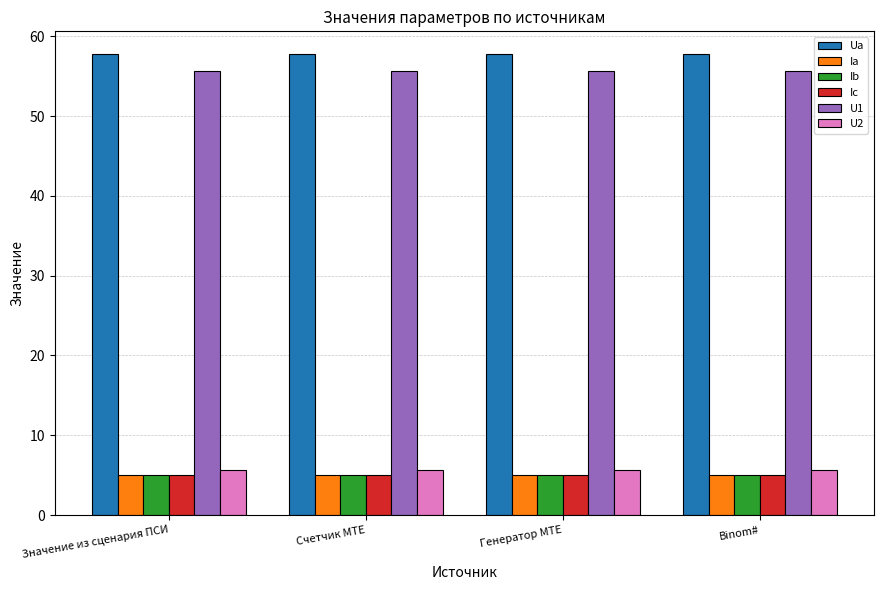

What is the sum of all Ua values?

230.9